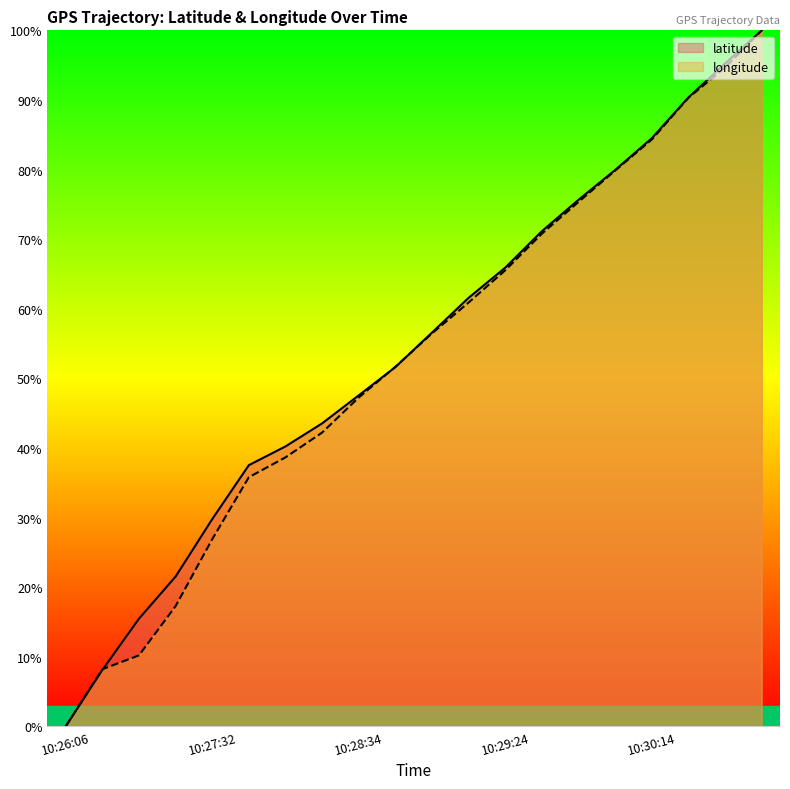

True or false: latitude and longitude intersect in this chart.

True